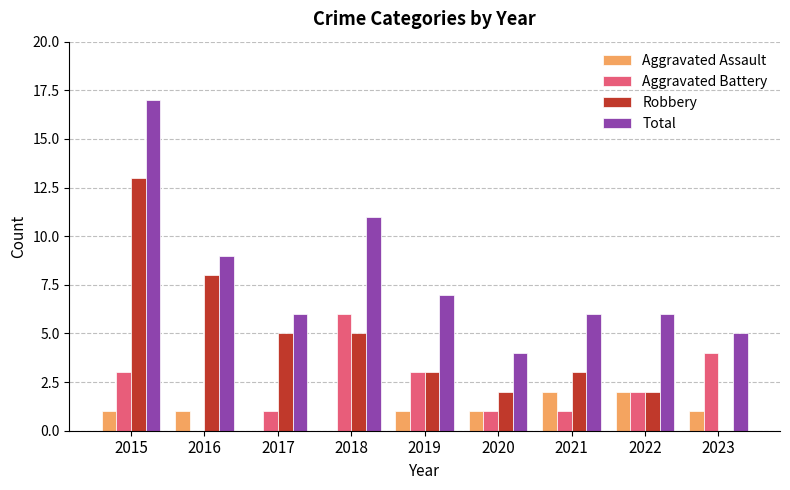

At which category is the sum across all series the highest?

2015